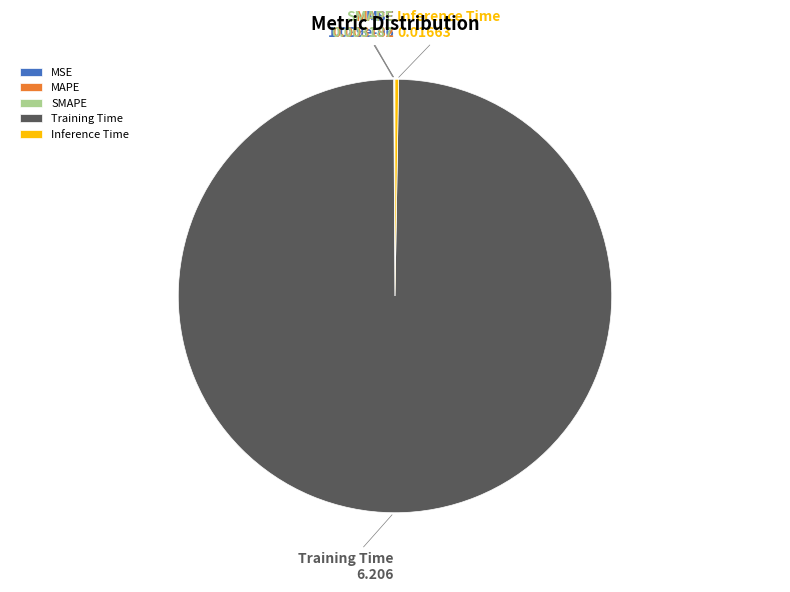

Which category accounts for the majority?

Training Time